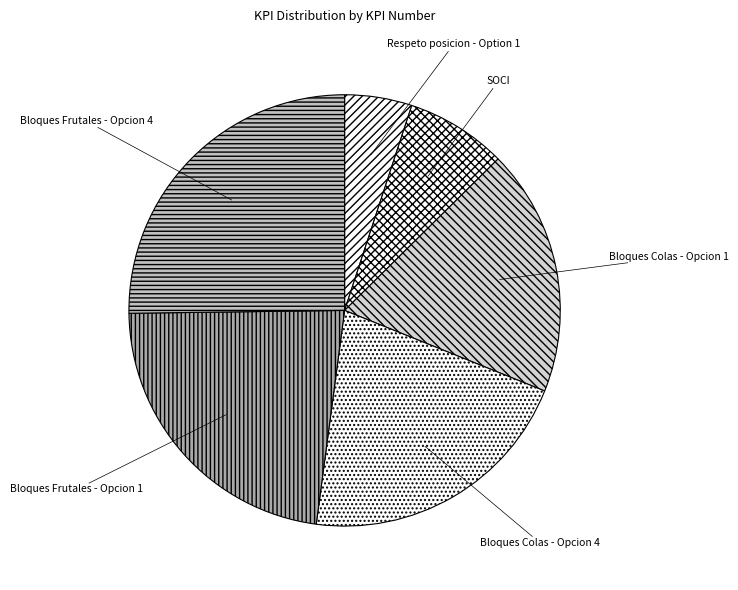

How many segments does this pie chart have?

6